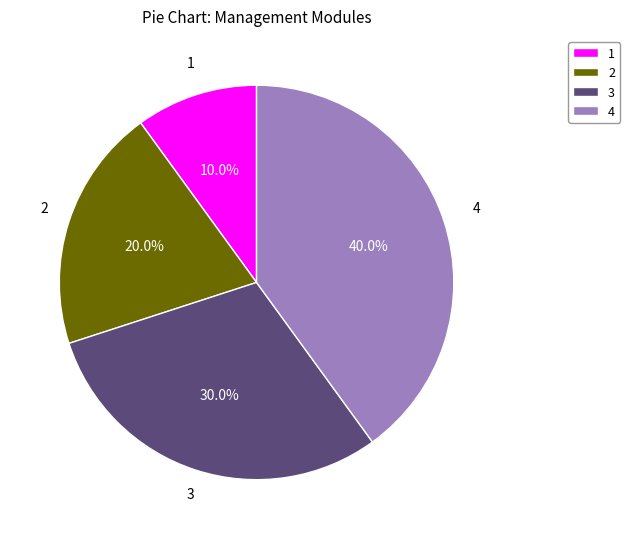

Rank the categories by value from highest to lowest.

4, 3, 2, 1